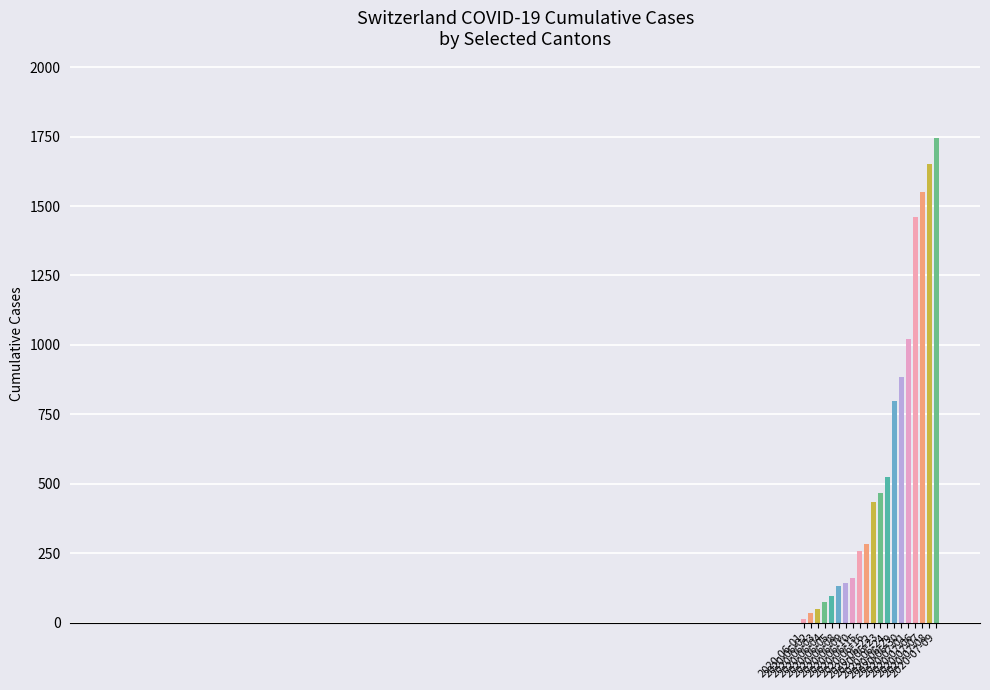

How many values in the ZH series exceed 83?

9